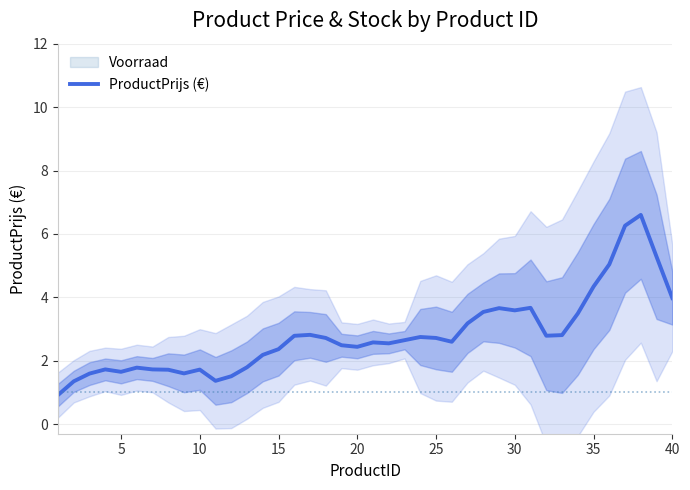

True or false: ProductPrijs (€) has a value of 0.8 at 20.

False